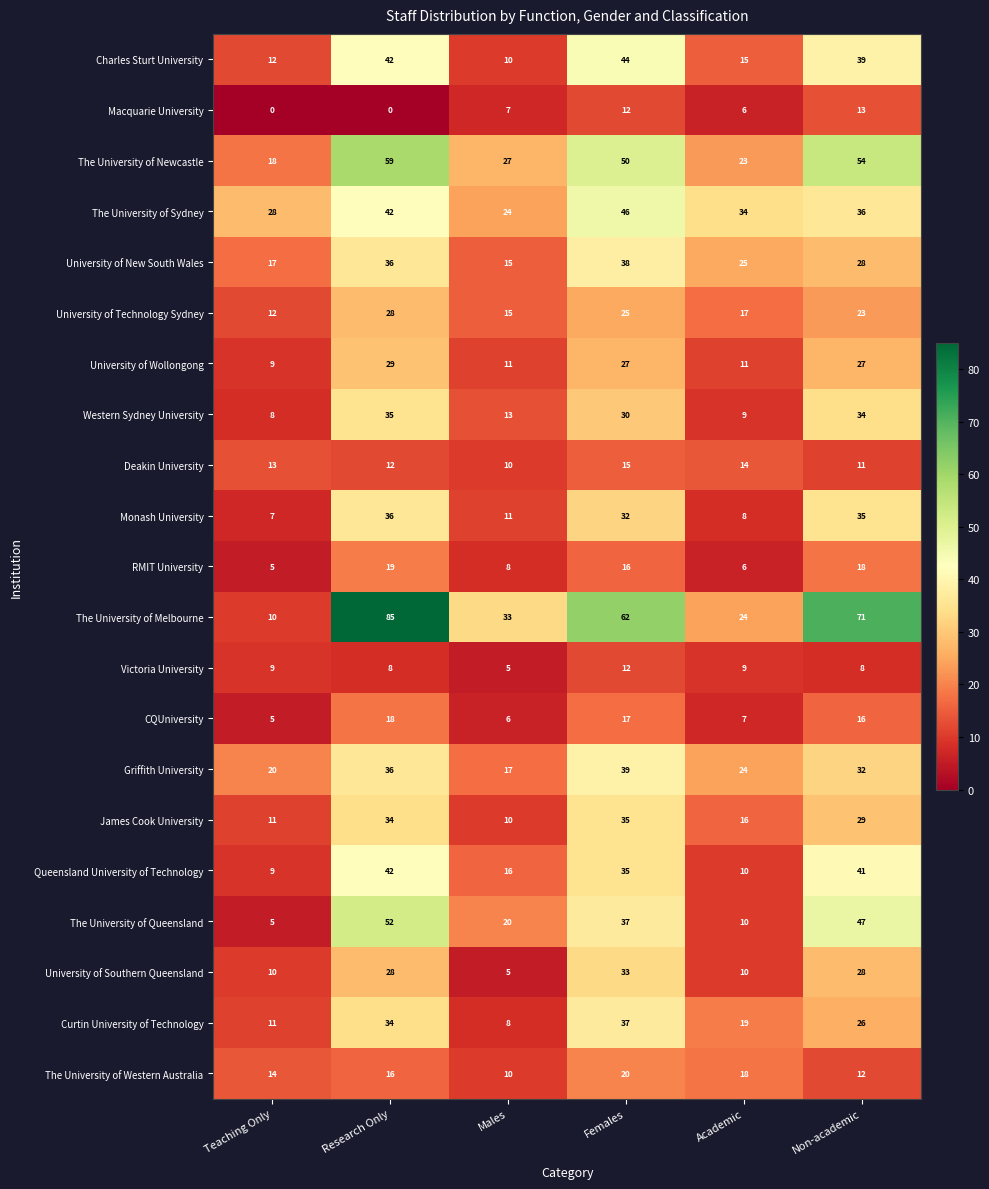

Is it true that Monash University equals 11 at Teaching Only?

False